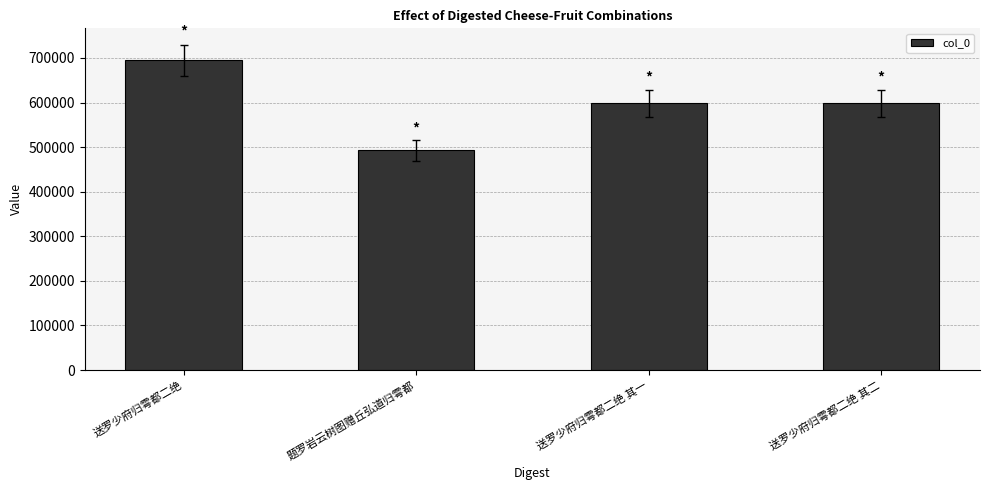

What is the value of the 3rd bar from the left?

598253